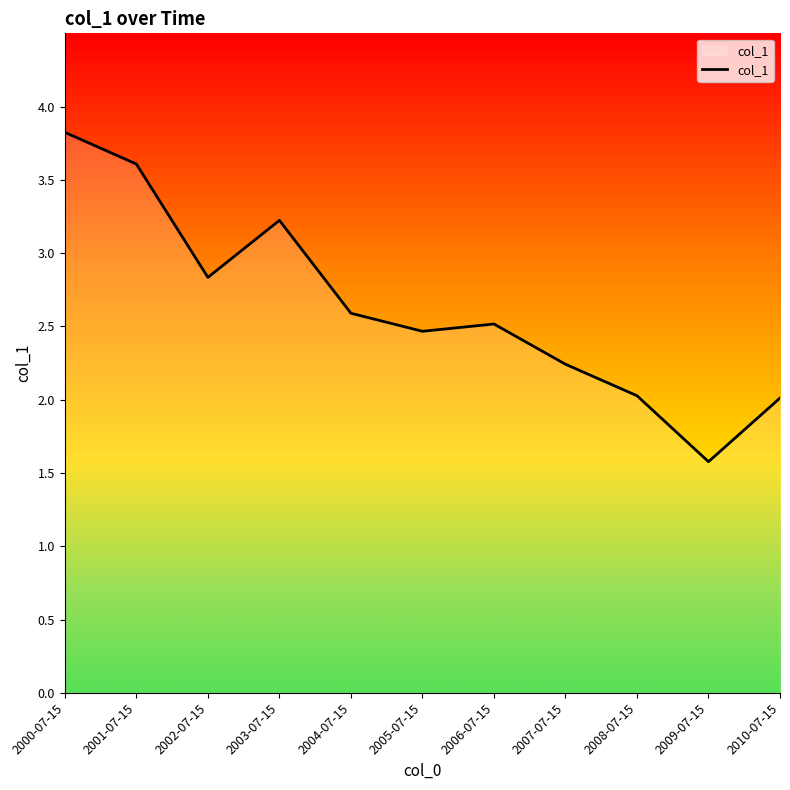

What is the difference between the maximum and minimum values?

2.2